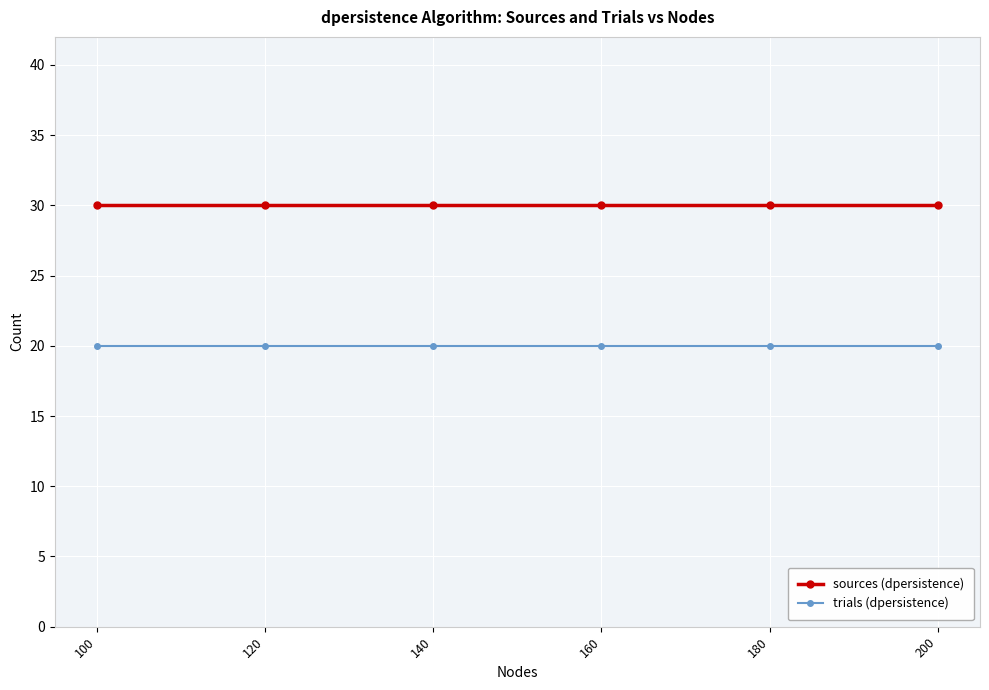

What is the difference between the highest and lowest values at 120?

10